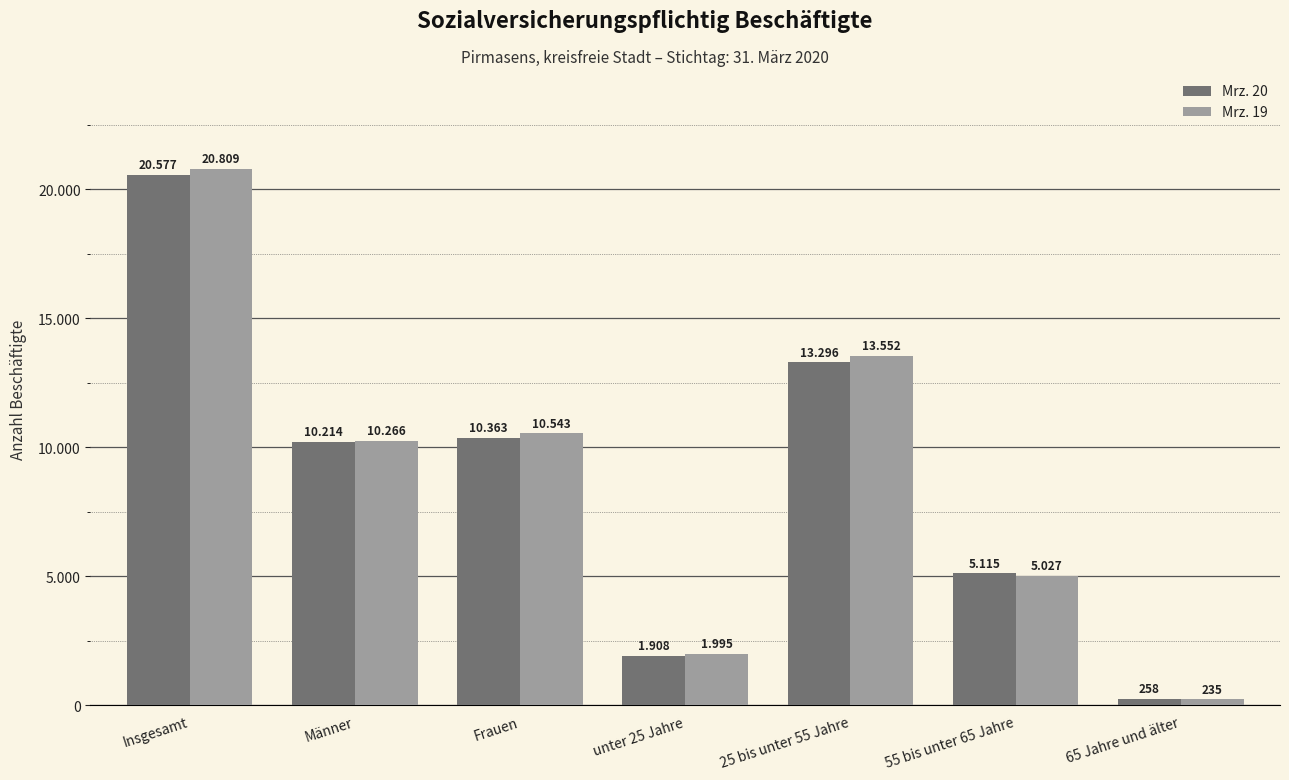

Rank the series at 65 Jahre und älter from lowest to highest value.

Mrz. 19, Mrz. 20